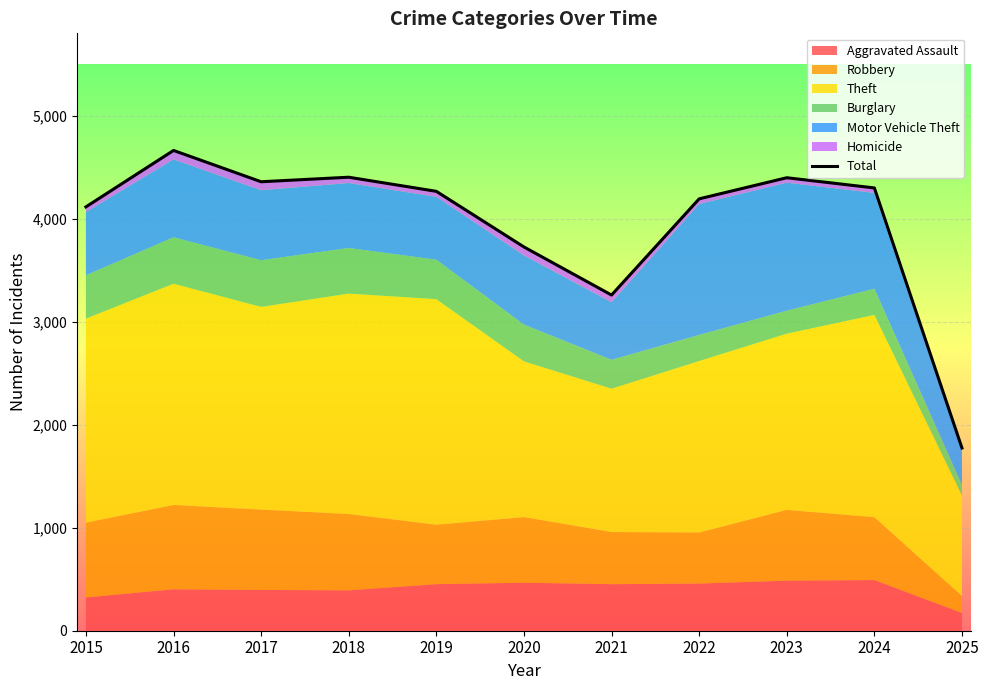

How many interior local valleys (lower than both neighbors) does the data have?

2